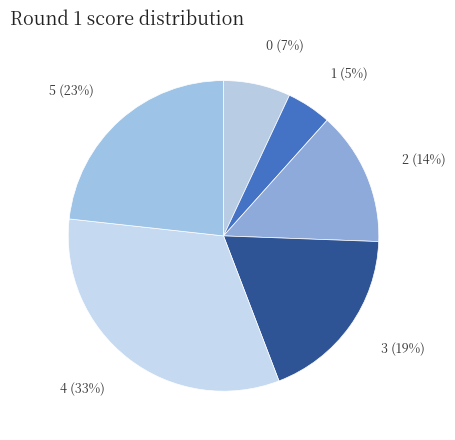

Do 5 and 3 together represent more than half of the pie?

No